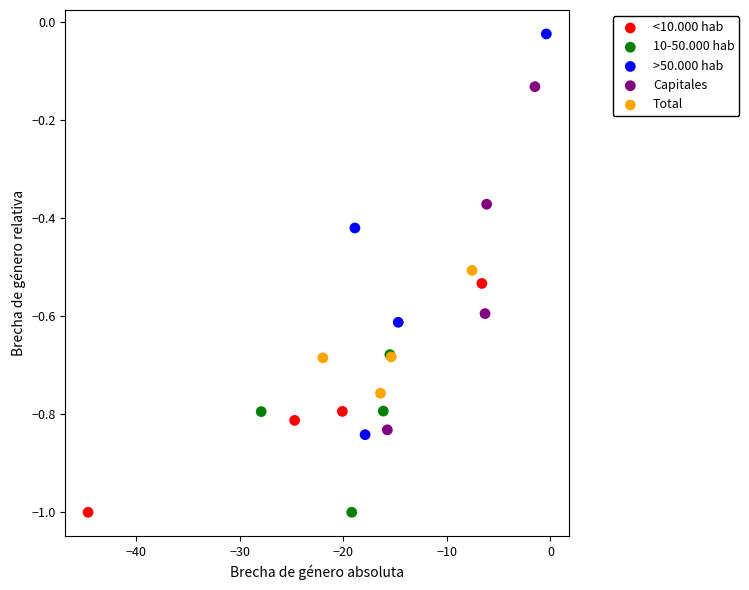

What are all the series names shown in the legend?

<10.000 hab, 10-50.000 hab, >50.000 hab, Capitales, Total